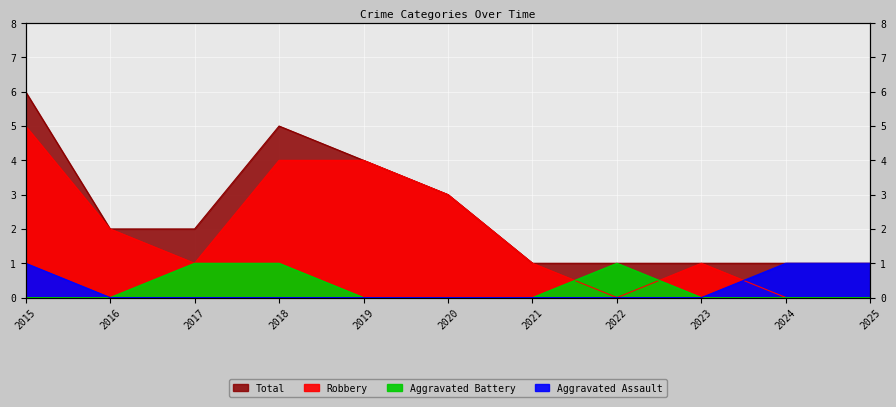

What are all the series names shown in the legend?

Aggravated Assault, Aggravated Battery, Robbery, Total